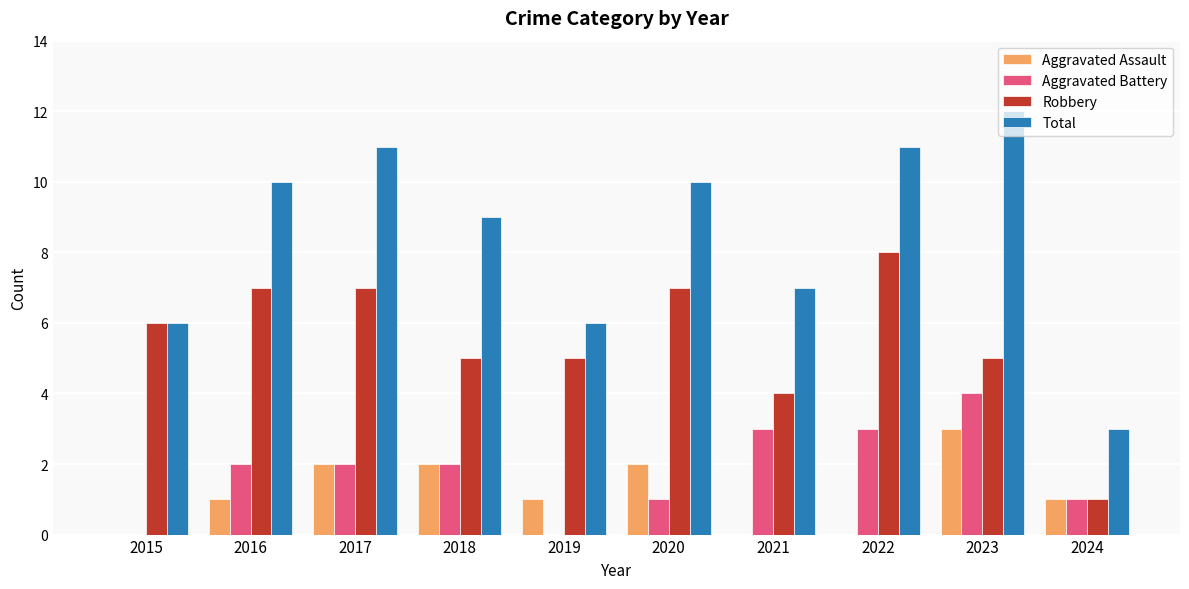

Which category has the highest value in the Robbery series?

2022